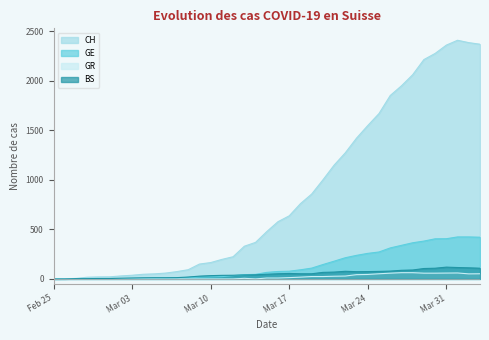

Reading left to right, list all the values displayed in this chart.

CH: 0	1	5	17	20	21	30	37	47	51	59	74	93	150	165	197	224	330	369	478	578	637	760	857	1000	1149	1274	1422	1549	1670	1852	1950	2062	2215	2277	2361	2410	2386	2370
GE: 0	1	1	2	3	3	3	4	4	5	7	9	13	18	20	23	33	43	46	66	75	78	92	109	145	179	214	238	258	272	313	339	365	382	405	406	424	424	421
BS: 0	0	3	3	4	4	7	9	11	12	12	13	19	28	33	36	37	40	42	47	52	55	52	52	66	69	77	73	74	76	79	87	90	105	108	119	115	112	108
GR: 0	0	0	0	0	0	0	0	0	0	0	0	0	0	0	0	0	6	0	9	9	13	18	24	24	27	29	43	45	52	58	63	63	58	58	59	60	51	52